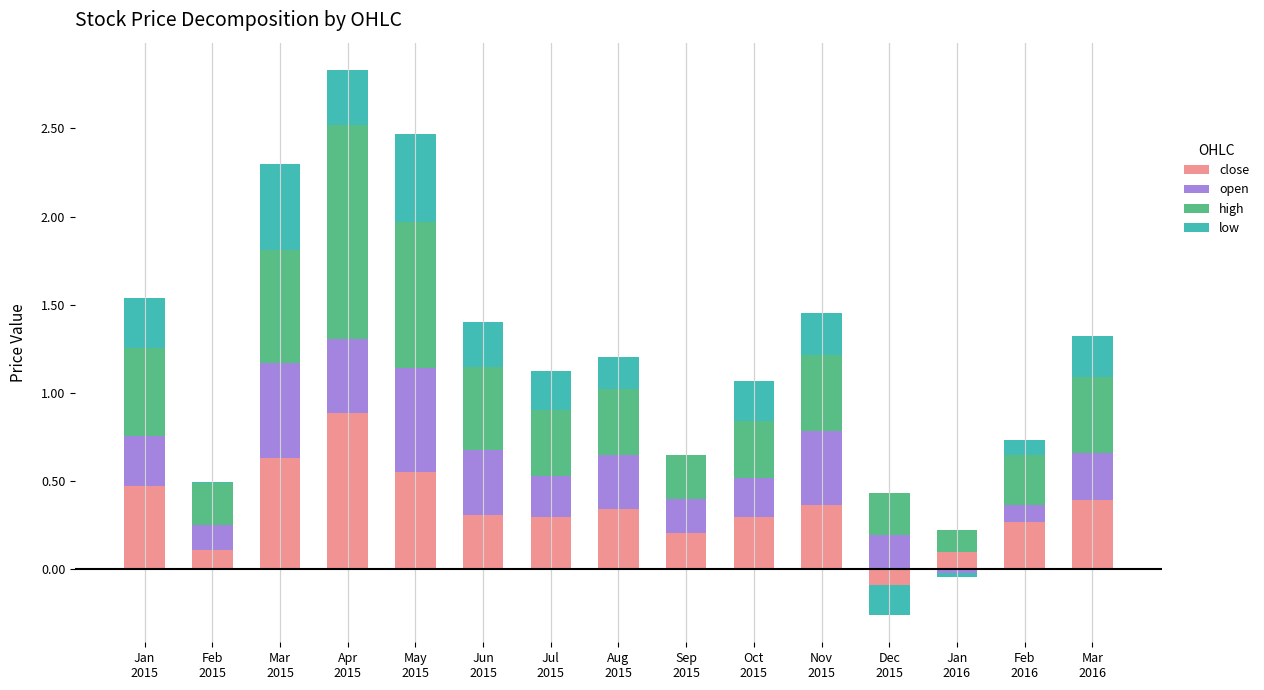

How many series are shown in this chart?

4